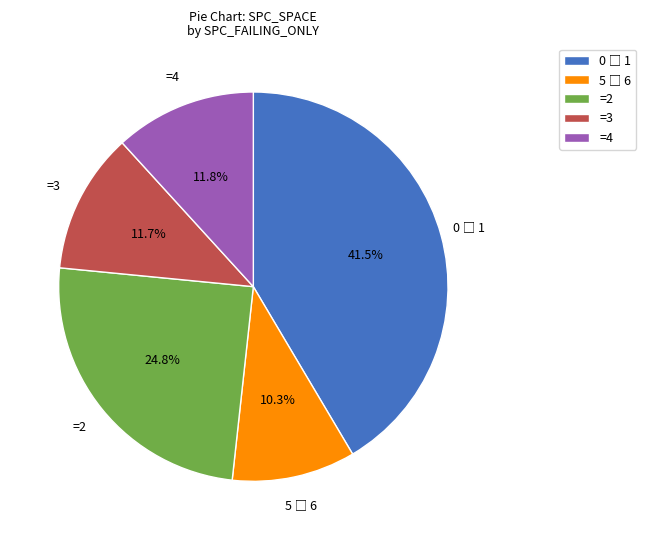

What portion of the pie excludes =4?

88.2%